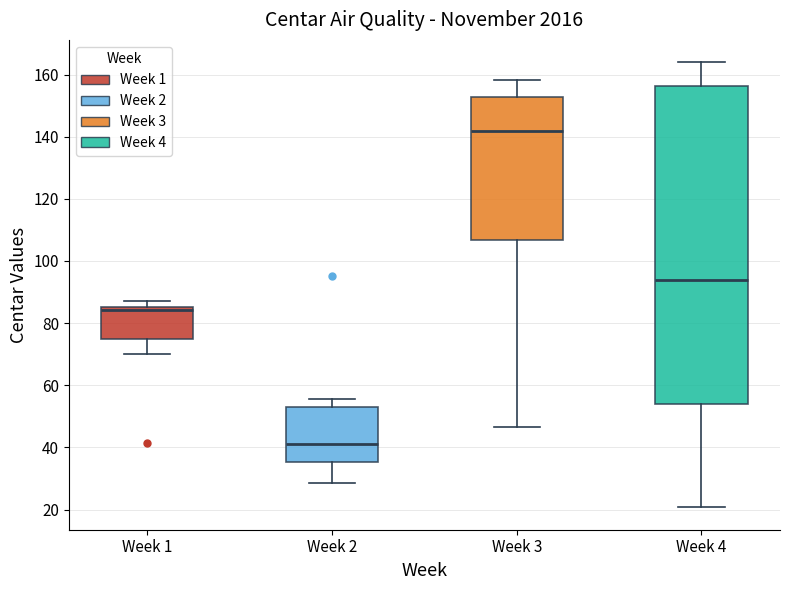

Which box has the lowest median line?

Week 2